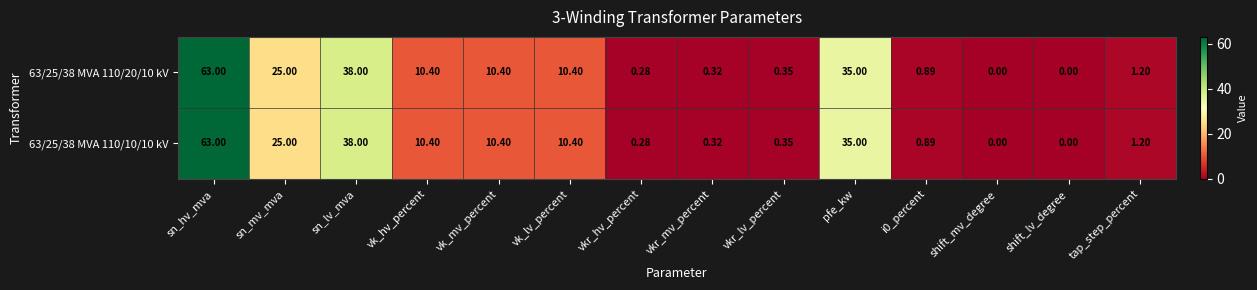

What is the greatest value displayed?

63.0